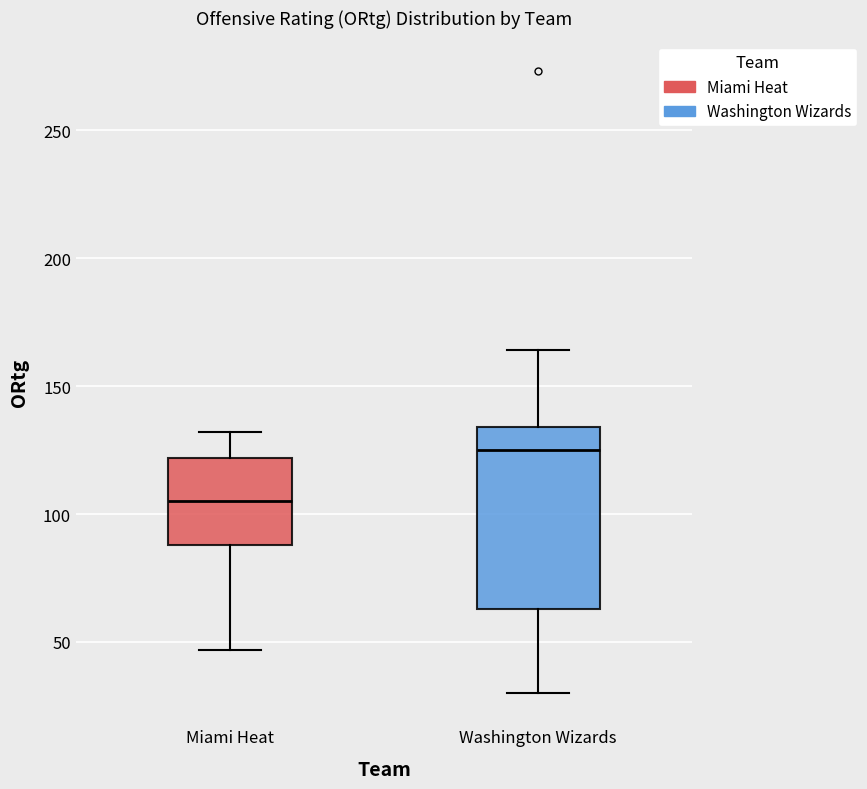

Reading left to right, read every box against the y-axis: the position of its median line, the range the box covers, and the ends of its whiskers. The values are not printed on the chart, so give them approximately, as read against the axis.

Miami Heat: median 105, box 90 to 120, whiskers 45 to 130
Washington Wizards: median 125, box 65 to 135, whiskers 30 to 165